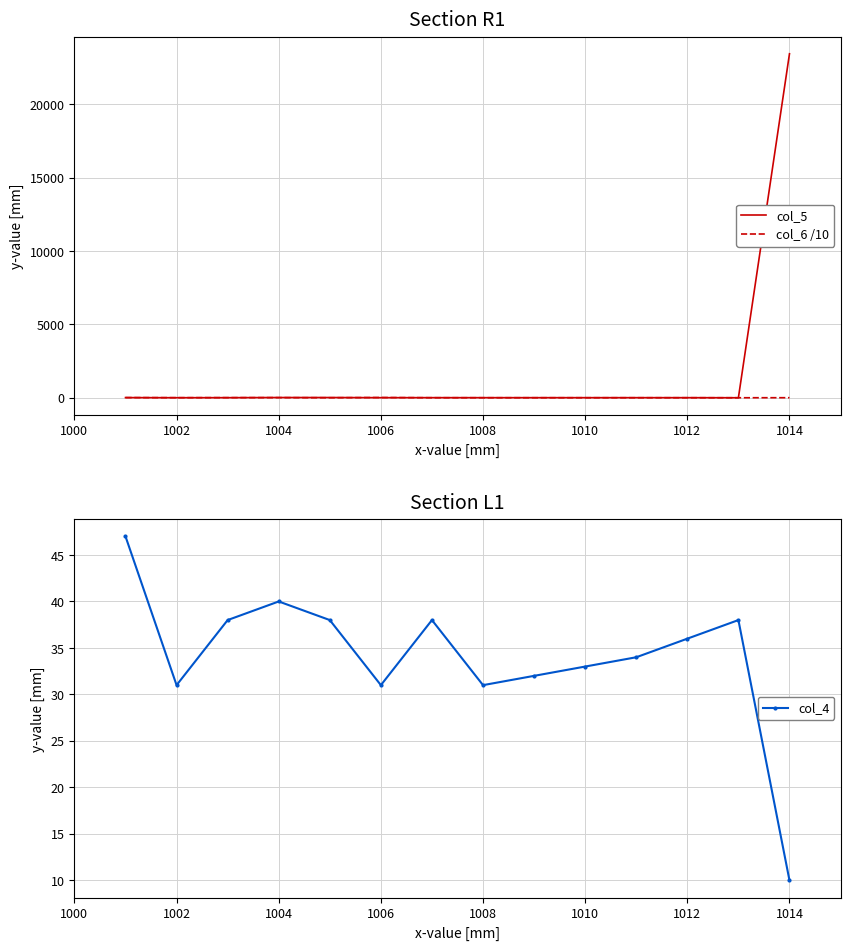

What is the difference between the maximum and minimum values in the col_5 series?

23444.0